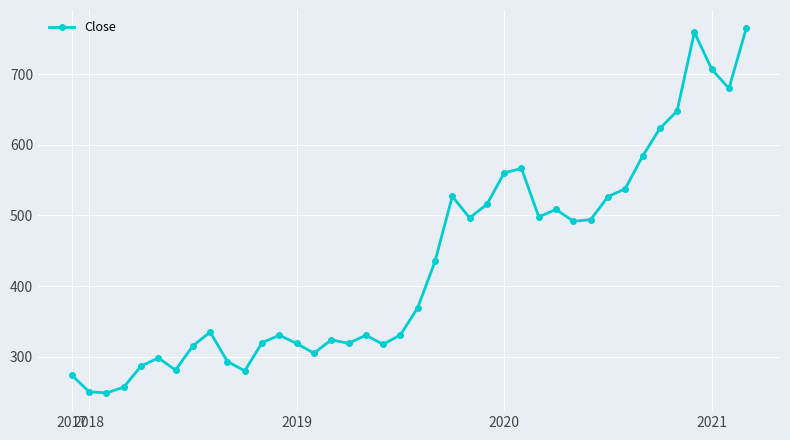

What is the value of the 27th point from the left?

566.5